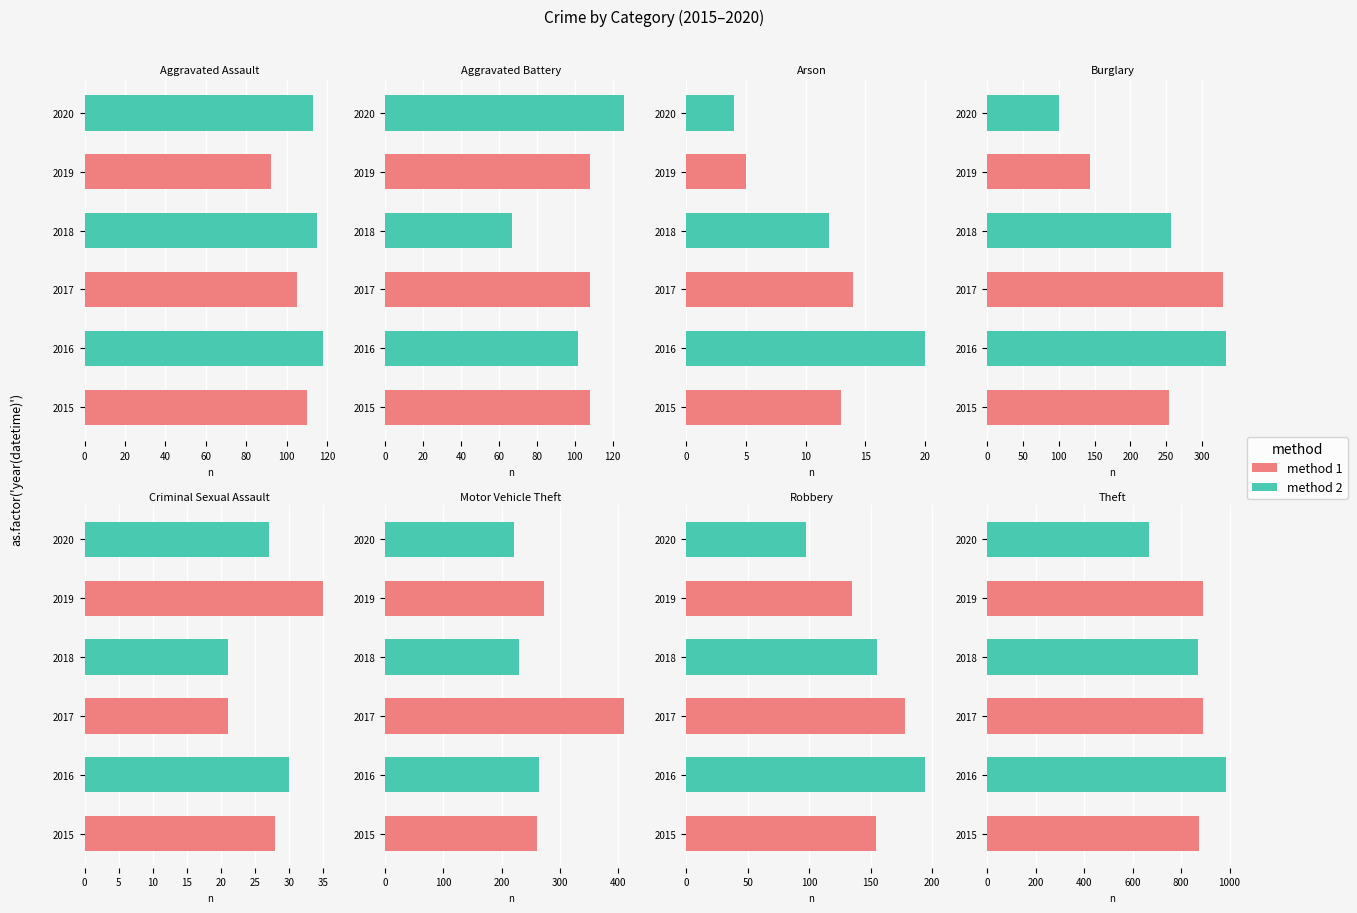

What is the difference between the highest and lowest values at Motor Vehicle Theft?

189